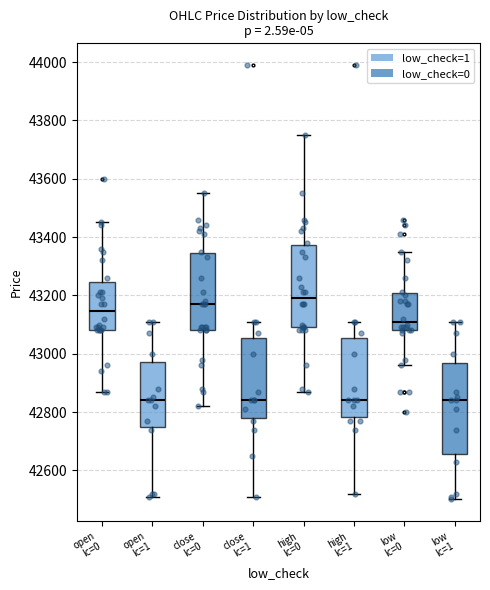

Which box has the highest median line?

high lc=0